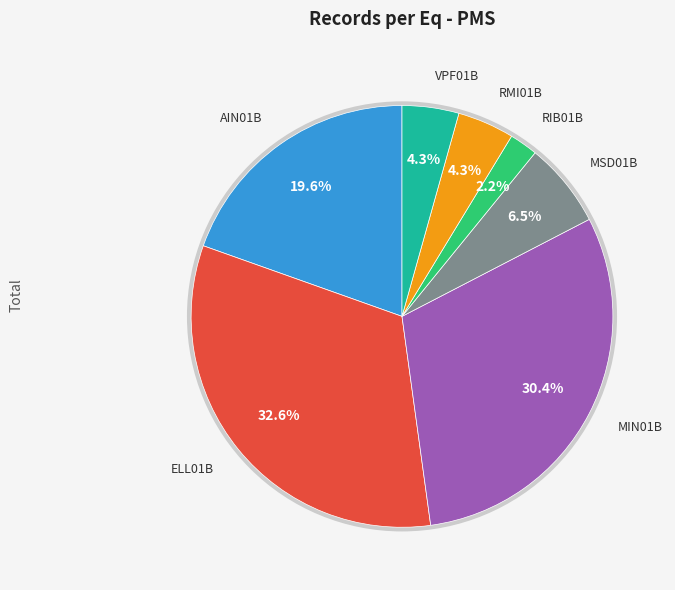

Is there a majority slice in this chart?

No